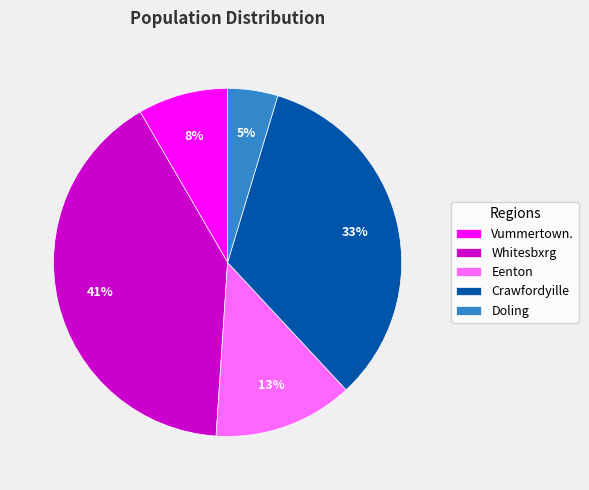

The Vummertown. slice represents 3% of the pie. True or false?

False